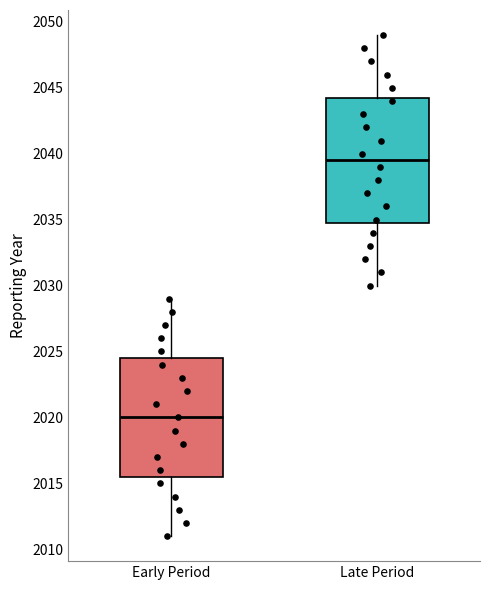

Where is the lower edge of the box for Late Period on the y-axis? The values are not printed on the chart, so give them approximately, as read against the axis.

2035.0